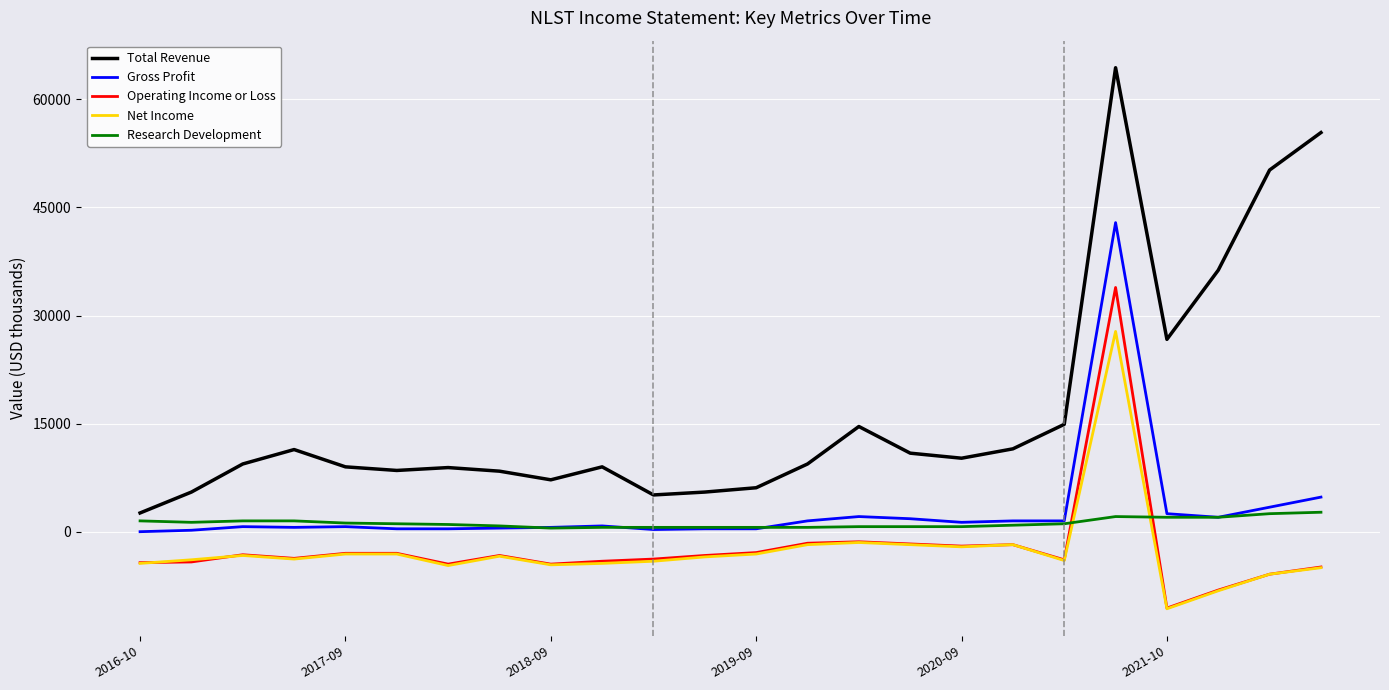

Which series has the largest range (max minus min)?

Total Revenue